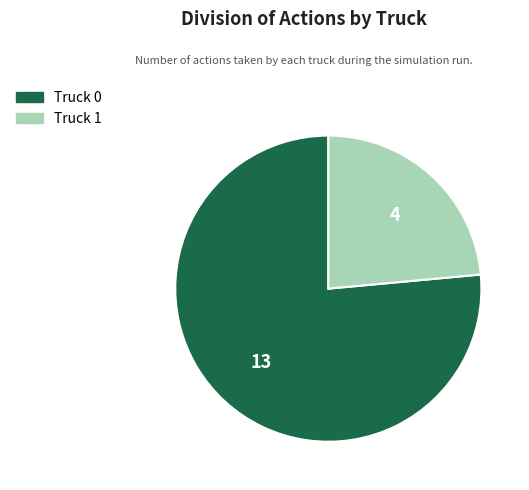

The Truck 1 slice represents 24% of the pie. True or false?

True